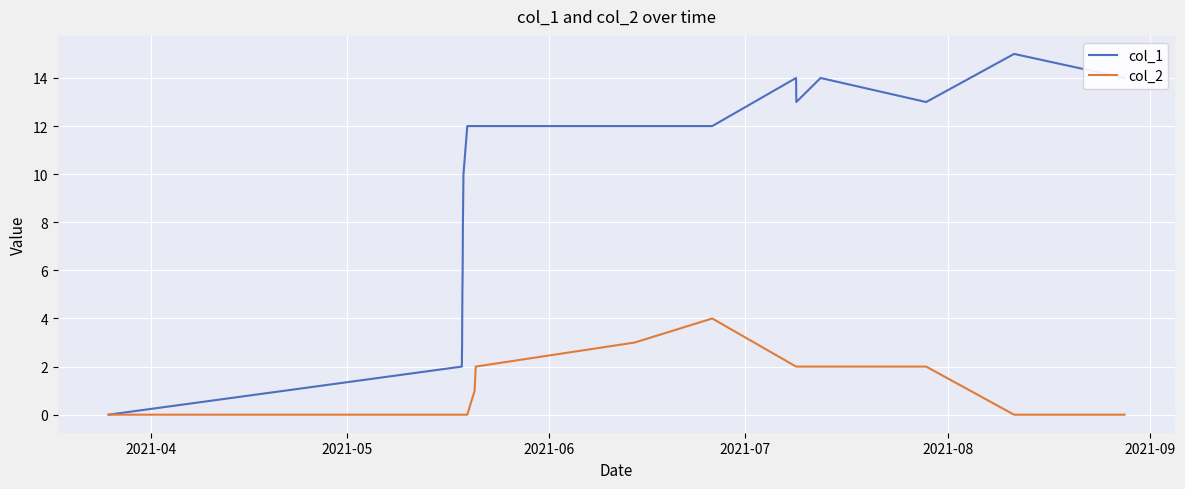

How many categories are shown in the chart?

19